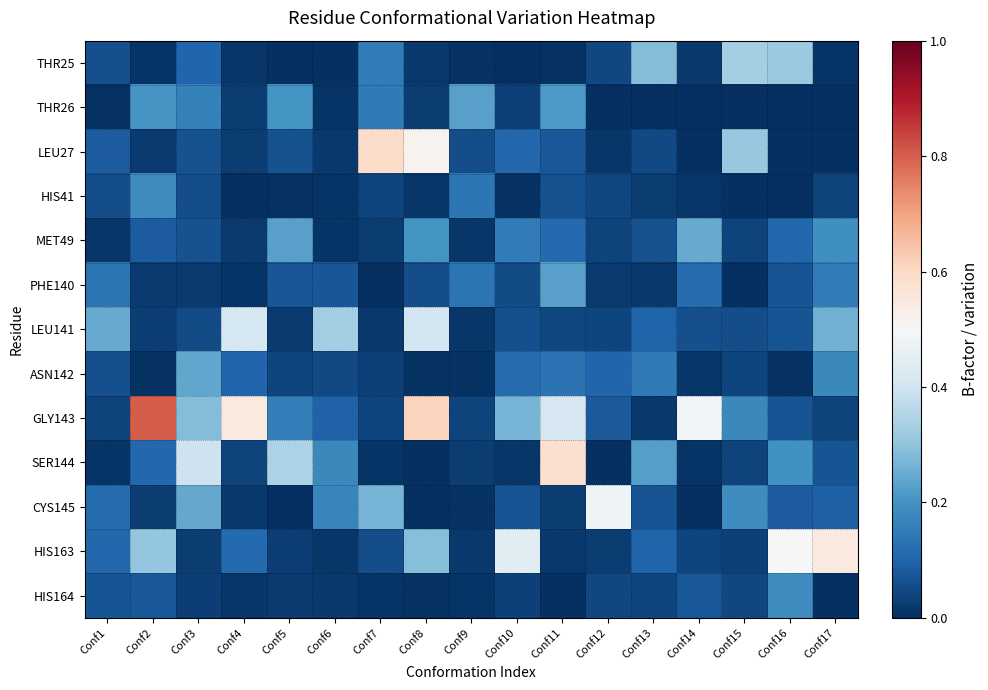

What is the difference between the highest and lowest values at Conf11?

0.6